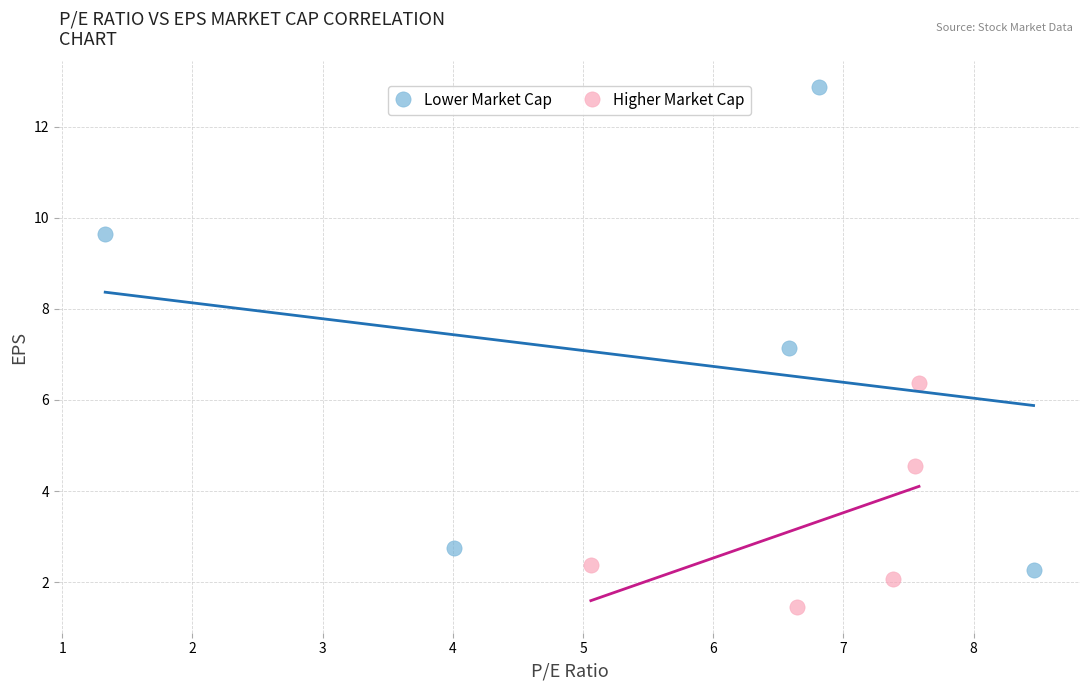

Which series has the largest Y range (max minus min)?

Lower Market Cap